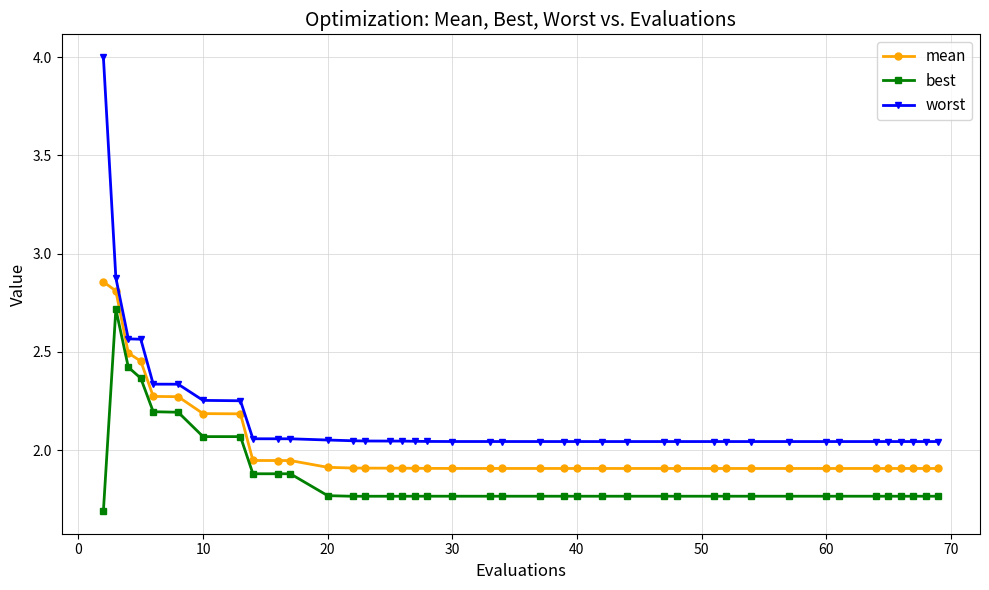

Which series has the largest range (max minus min)?

worst